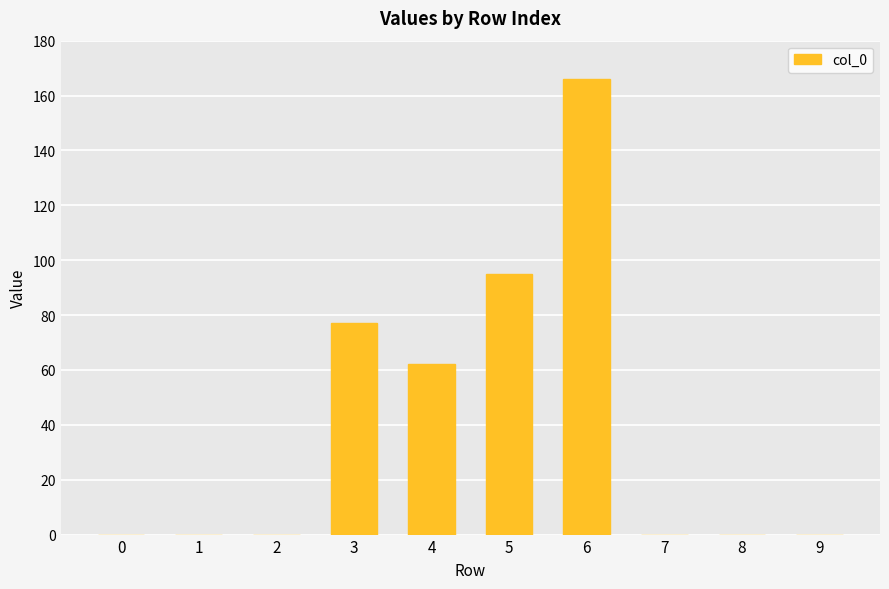

What is the change in value from 5 to 7?

-95